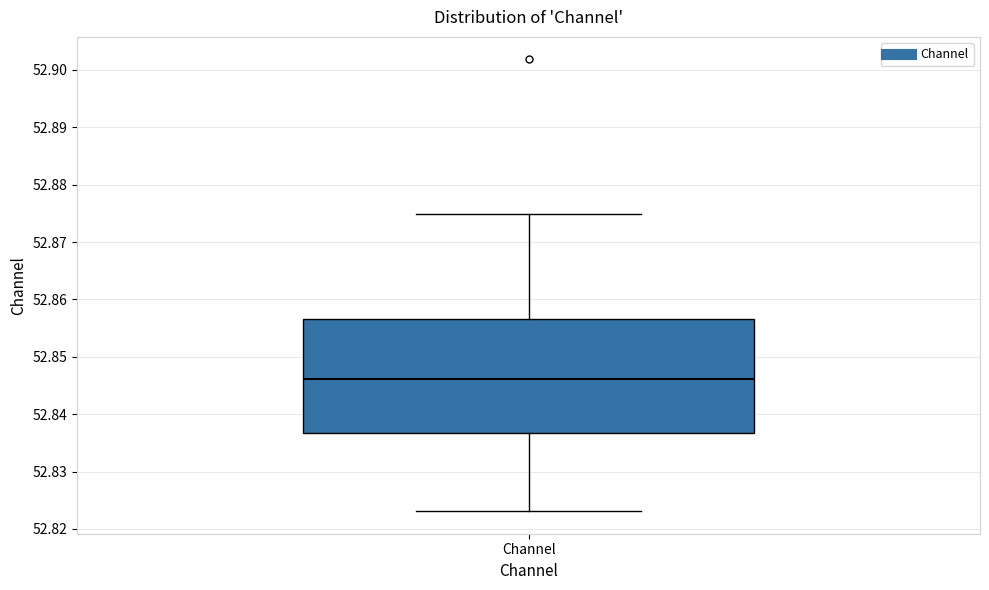

Read this box plot against the y-axis: the position of the median line, the range covered by the box, and the ends of both whiskers. The values are not printed on the chart, so give them approximately, as read against the axis.

median 52.846, box 52.837 to 52.857, whiskers 52.823 to 52.875